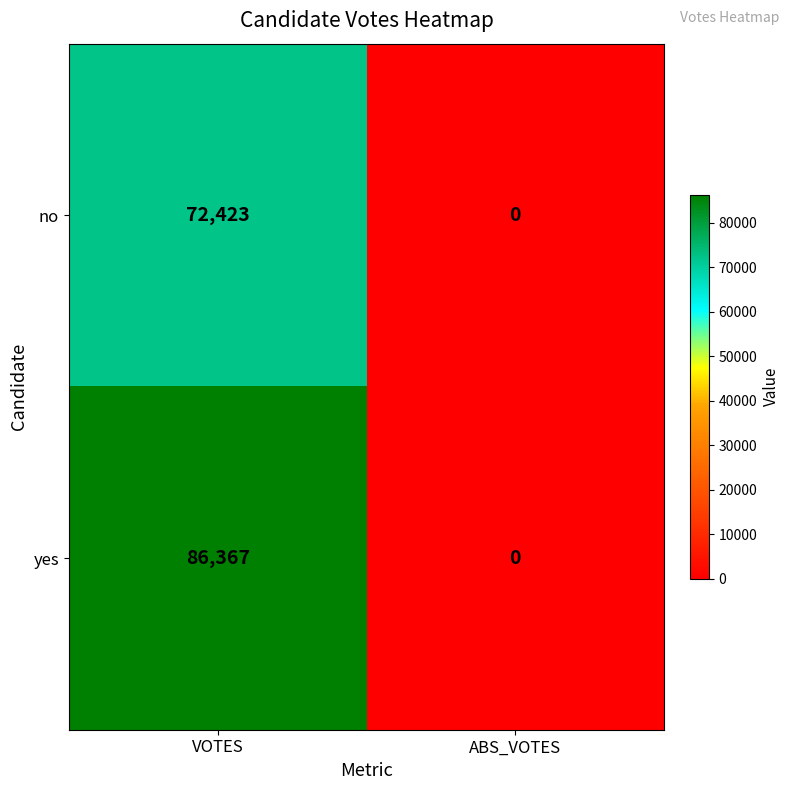

Count the number of data series in this chart.

2